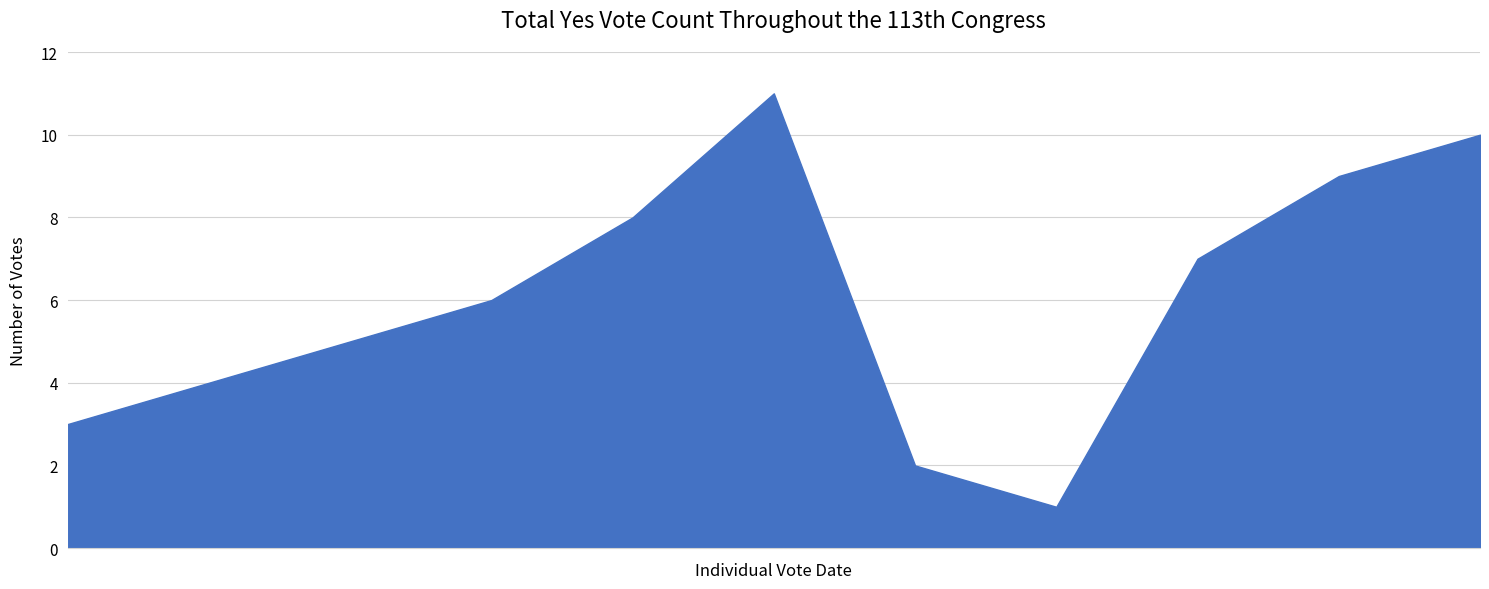

What is the difference between the maximum and minimum values?

10